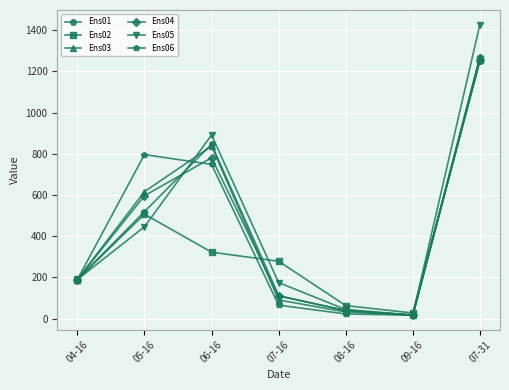

Rank the categories by Ens02 value from highest to lowest.

07-31, 05-16, 06-16, 07-16, 04-16, 08-16, 09-16